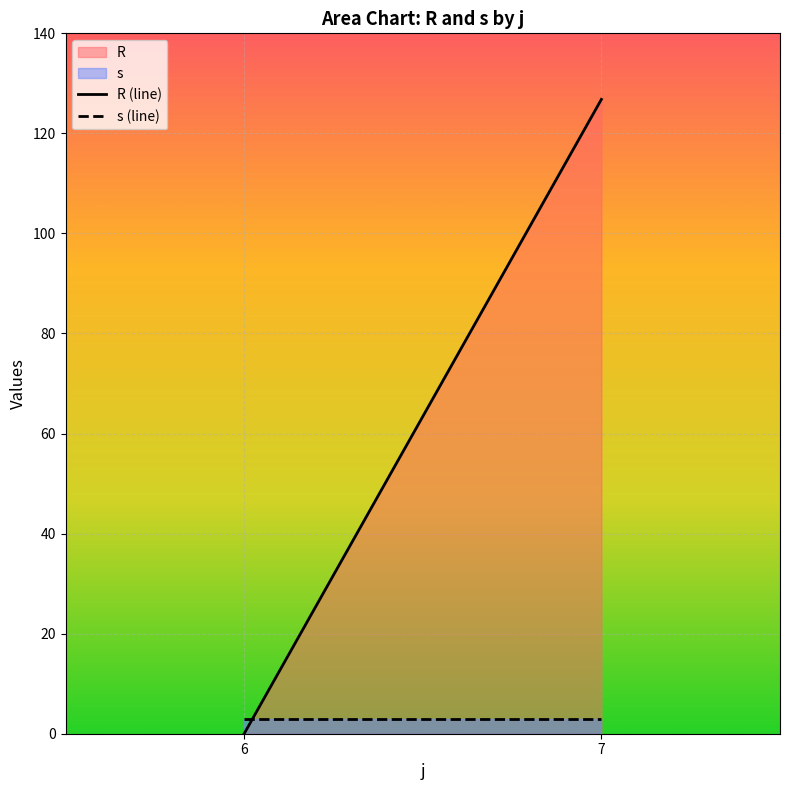

True or false: R has more than 1 points higher than both neighbors.

False